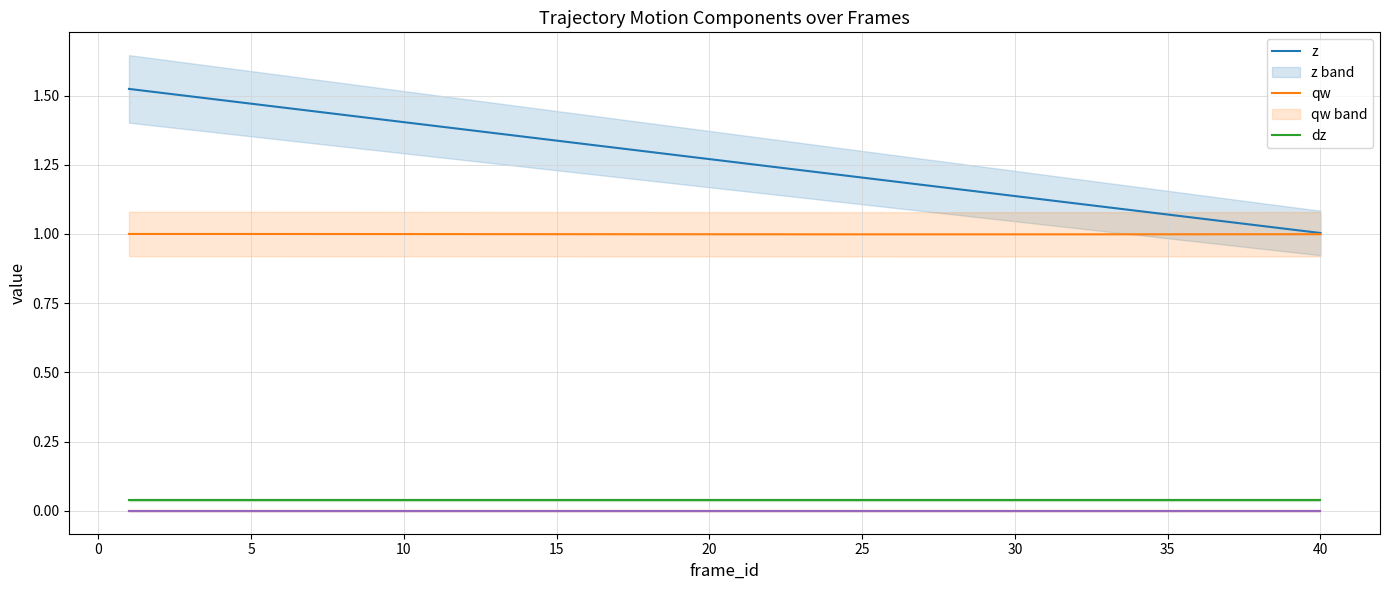

True or false: qx and qy intersect in this chart.

False